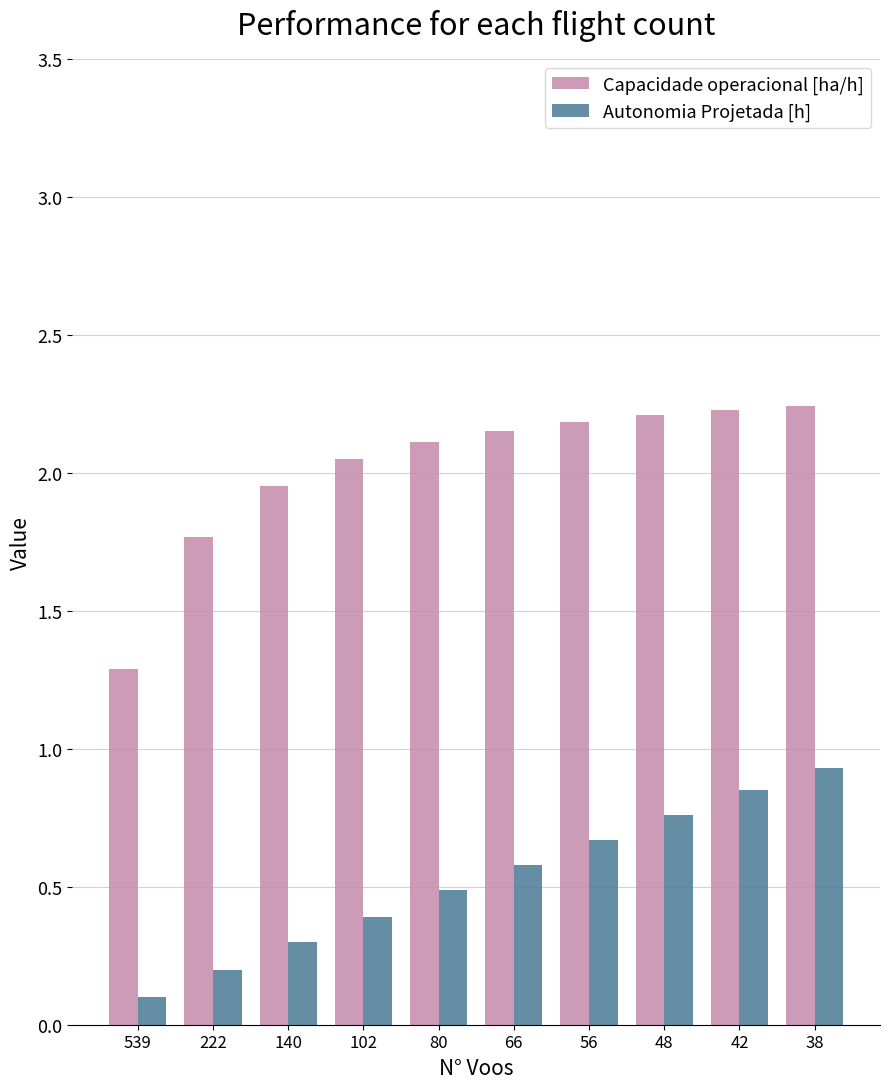

Where does the Capacidade operacional [ha/h] series first go above 2?

102